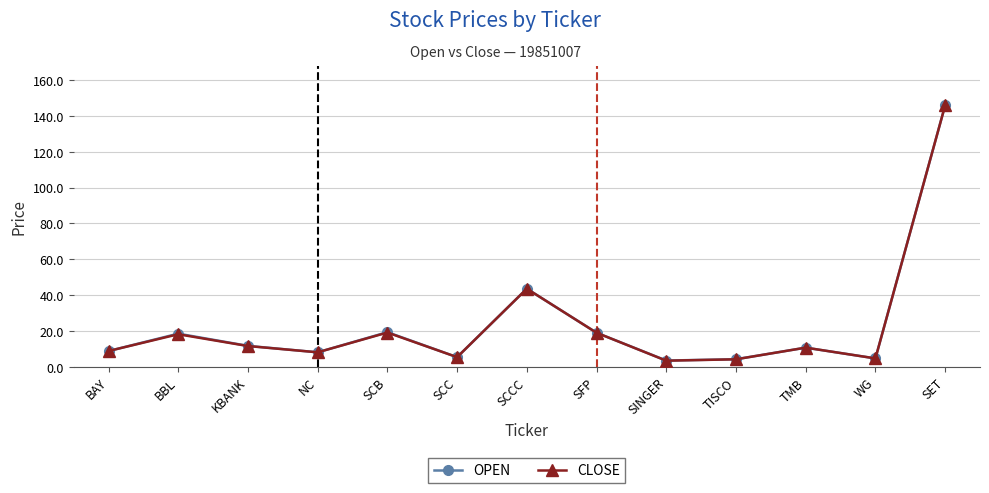

Which series changed the most between SFP and SINGER?

CLOSE